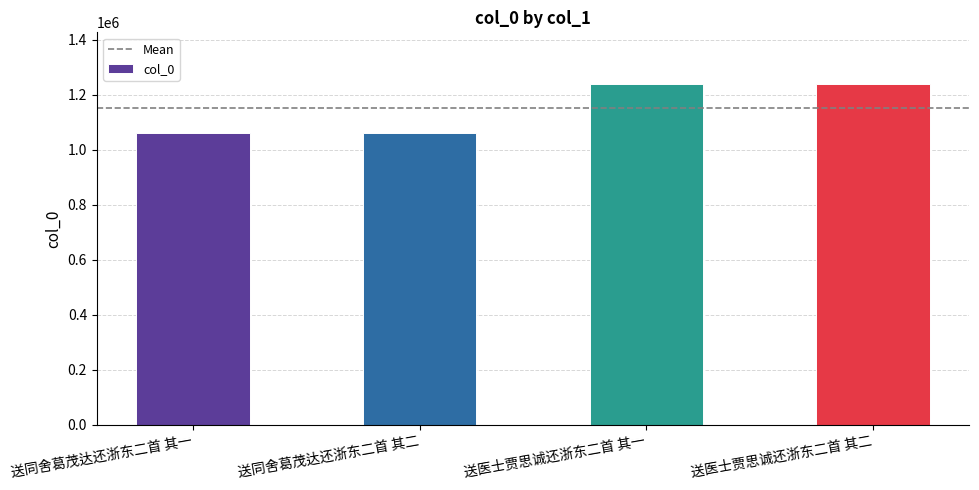

What is the minimum value shown in the chart?

1061158